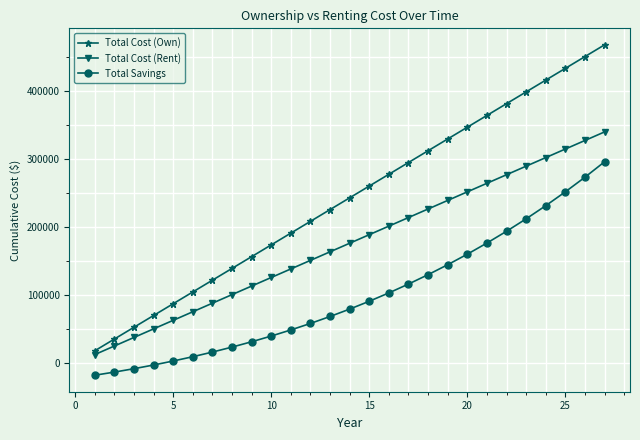

List the series in order of their peak value, lowest first.

Total Savings, Total Cost (Rent), Total Cost (Own)